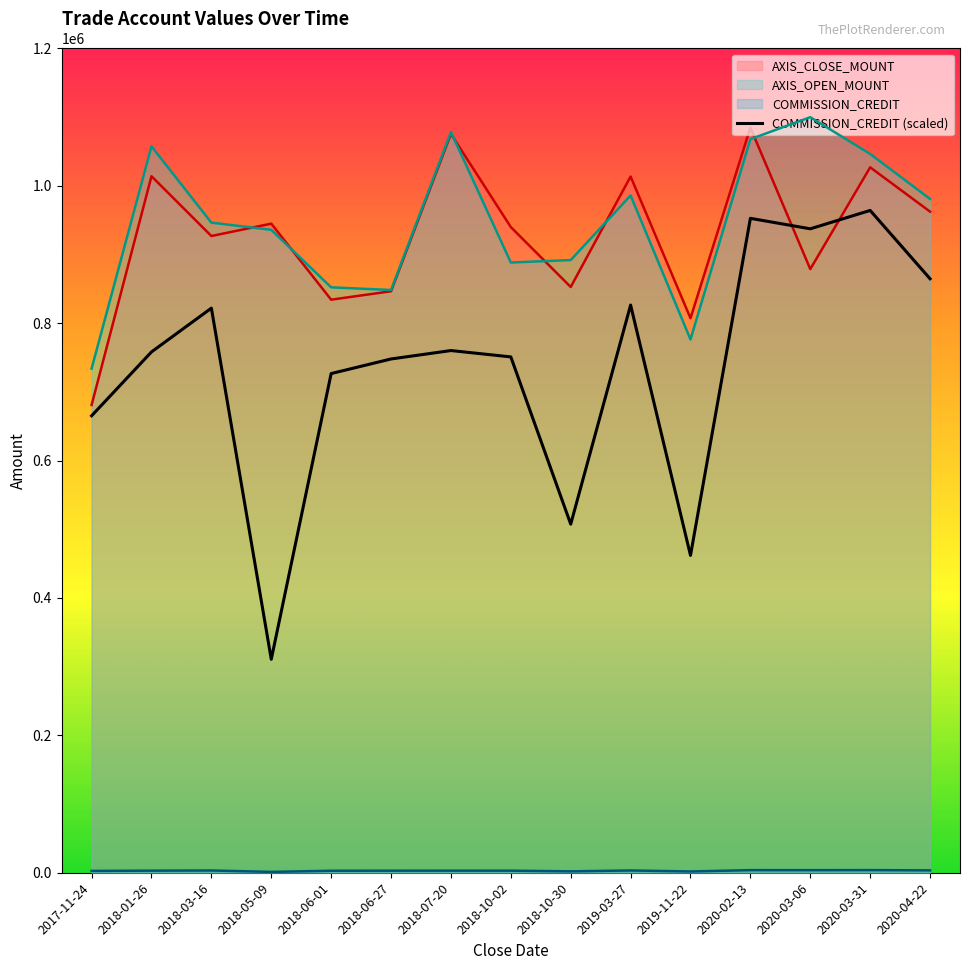

What is the maximum value shown in the chart?

1100000